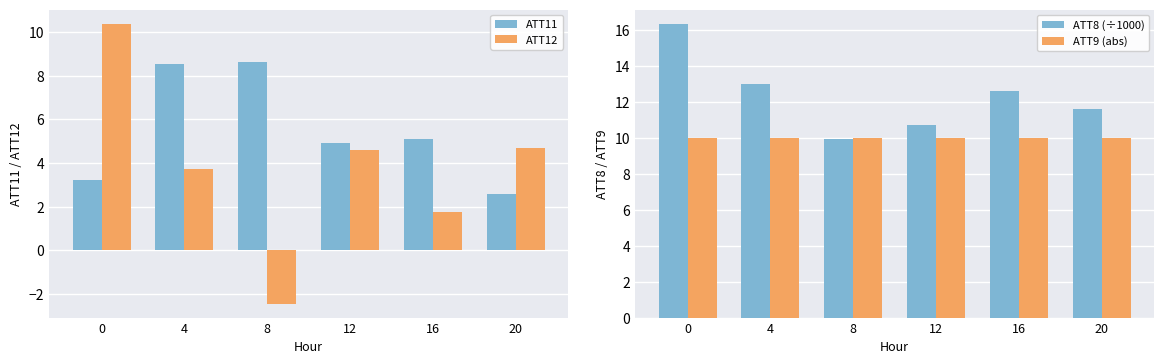

What value does the ATT12 series have at 0?

10.4